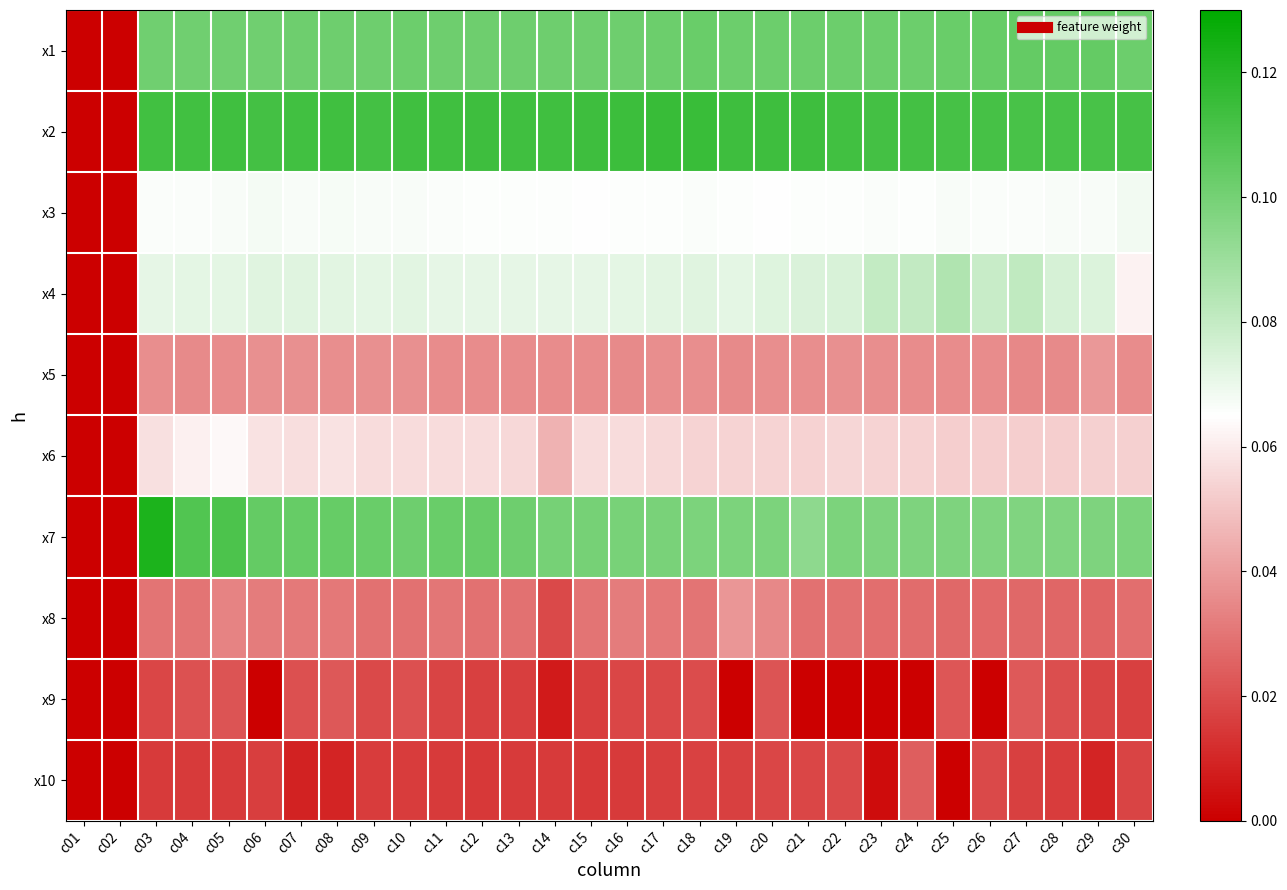

Reading left to right, list all the values displayed in this chart.

x1: c01=0.0	c02=0.0	c03=0.1	c04=0.1	c05=0.1	c06=0.1	c07=0.1	c08=0.1	c09=0.1	c10=0.1	c11=0.1	c12=0.1	c13=0.1	c14=0.1	c15=0.1	c16=0.1	c17=0.1	c18=0.1	c19=0.1	c20=0.1	c21=0.1	c22=0.1	c23=0.1	c24=0.1	c25=0.1	c26=0.1	c27=0.1	c28=0.1	c29=0.1	c30=0.1
x2: c01=0.0	c02=0.0	c03=0.1	c04=0.1	c05=0.1	c06=0.1	c07=0.1	c08=0.1	c09=0.1	c10=0.1	c11=0.1	c12=0.1	c13=0.1	c14=0.1	c15=0.1	c16=0.1	c17=0.1	c18=0.1	c19=0.1	c20=0.1	c21=0.1	c22=0.1	c23=0.1	c24=0.1	c25=0.1	c26=0.1	c27=0.1	c28=0.1	c29=0.1	c30=0.1
x3: c01=0.0	c02=0.0	c03=0.1	c04=0.1	c05=0.1	c06=0.1	c07=0.1	c08=0.1	c09=0.1	c10=0.1	c11=0.1	c12=0.1	c13=0.1	c14=0.1	c15=0.1	c16=0.1	c17=0.1	c18=0.1	c19=0.1	c20=0.1	c21=0.1	c22=0.1	c23=0.1	c24=0.1	c25=0.1	c26=0.1	c27=0.1	c28=0.1	c29=0.1	c30=0.1
x4: c01=0.0	c02=0.0	c03=0.1	c04=0.1	c05=0.1	c06=0.1	c07=0.1	c08=0.1	c09=0.1	c10=0.1	c11=0.1	c12=0.1	c13=0.1	c14=0.1	c15=0.1	c16=0.1	c17=0.1	c18=0.1	c19=0.1	c20=0.1	c21=0.1	c22=0.1	c23=0.1	c24=0.1	c25=0.1	c26=0.1	c27=0.1	c28=0.1	c29=0.1	c30=0.1
x5: c01=0.0	c02=0.0	c03=0.0	c04=0.0	c05=0.0	c06=0.0	c07=0.0	c08=0.0	c09=0.0	c10=0.0	c11=0.0	c12=0.0	c13=0.0	c14=0.0	c15=0.0	c16=0.0	c17=0.0	c18=0.0	c19=0.0	c20=0.0	c21=0.0	c22=0.0	c23=0.0	c24=0.0	c25=0.0	c26=0.0	c27=0.0	c28=0.0	c29=0.0	c30=0.0
x6: c01=0.0	c02=0.0	c03=0.1	c04=0.1	c05=0.1	c06=0.1	c07=0.1	c08=0.1	c09=0.1	c10=0.1	c11=0.1	c12=0.1	c13=0.1	c14=0.0	c15=0.1	c16=0.1	c17=0.1	c18=0.1	c19=0.1	c20=0.1	c21=0.1	c22=0.1	c23=0.1	c24=0.1	c25=0.1	c26=0.1	c27=0.1	c28=0.1	c29=0.1	c30=0.1
x7: c01=0.0	c02=0.0	c03=0.1	c04=0.1	c05=0.1	c06=0.1	c07=0.1	c08=0.1	c09=0.1	c10=0.1	c11=0.1	c12=0.1	c13=0.1	c14=0.1	c15=0.1	c16=0.1	c17=0.1	c18=0.1	c19=0.1	c20=0.1	c21=0.1	c22=0.1	c23=0.1	c24=0.1	c25=0.1	c26=0.1	c27=0.1	c28=0.1	c29=0.1	c30=0.1
x8: c01=0.0	c02=0.0	c03=0.0	c04=0.0	c05=0.0	c06=0.0	c07=0.0	c08=0.0	c09=0.0	c10=0.0	c11=0.0	c12=0.0	c13=0.0	c14=0.0	c15=0.0	c16=0.0	c17=0.0	c18=0.0	c19=0.0	c20=0.0	c21=0.0	c22=0.0	c23=0.0	c24=0.0	c25=0.0	c26=0.0	c27=0.0	c28=0.0	c29=0.0	c30=0.0
x9: c01=0.0	c02=0.0	c03=0.0	c04=0.0	c05=0.0	c06=0.0	c07=0.0	c08=0.0	c09=0.0	c10=0.0	c11=0.0	c12=0.0	c13=0.0	c14=0.0	c15=0.0	c16=0.0	c17=0.0	c18=0.0	c19=0.0	c20=0.0	c21=0.0	c22=0.0	c23=0.0	c24=0.0	c25=0.0	c26=0.0	c27=0.0	c28=0.0	c29=0.0	c30=0.0
x10: c01=0.0	c02=0.0	c03=0.0	c04=0.0	c05=0.0	c06=0.0	c07=0.0	c08=0.0	c09=0.0	c10=0.0	c11=0.0	c12=0.0	c13=0.0	c14=0.0	c15=0.0	c16=0.0	c17=0.0	c18=0.0	c19=0.0	c20=0.0	c21=0.0	c22=0.0	c23=0.0	c24=0.0	c25=0.0	c26=0.0	c27=0.0	c28=0.0	c29=0.0	c30=0.0